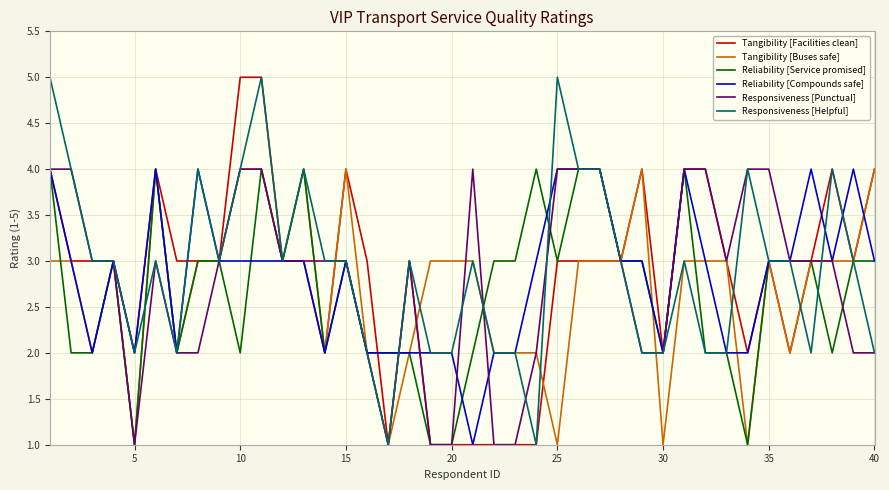

What is the greatest value displayed?

5